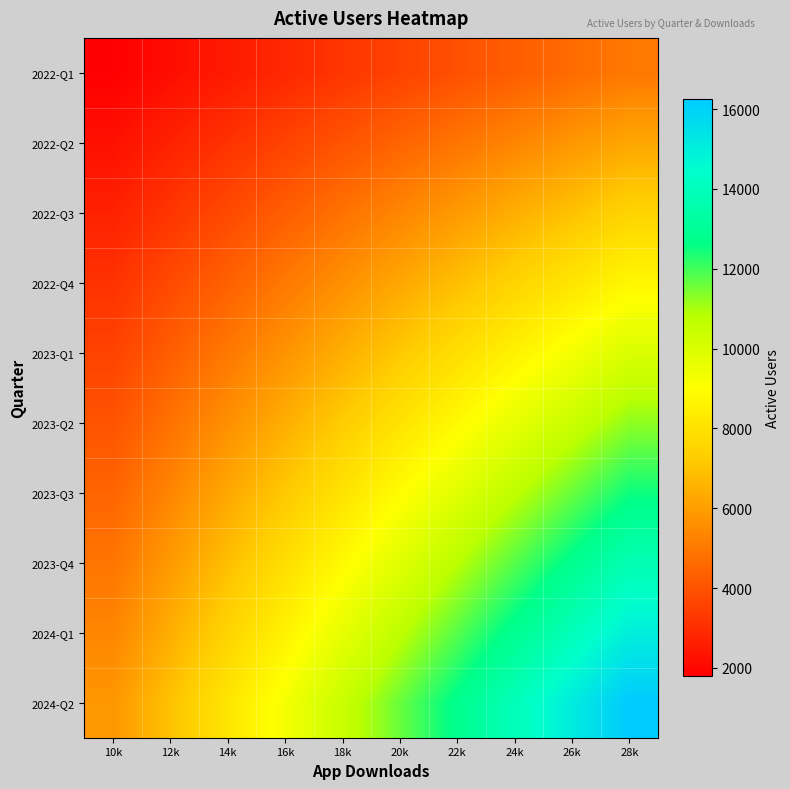

Which series changed the most between 16k and 22k?

2024-Q2